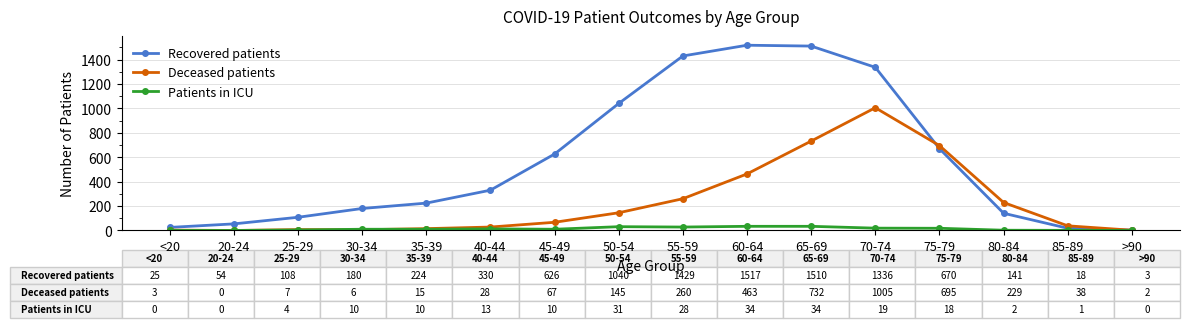

What is the maximum value for Patients in ICU?

34